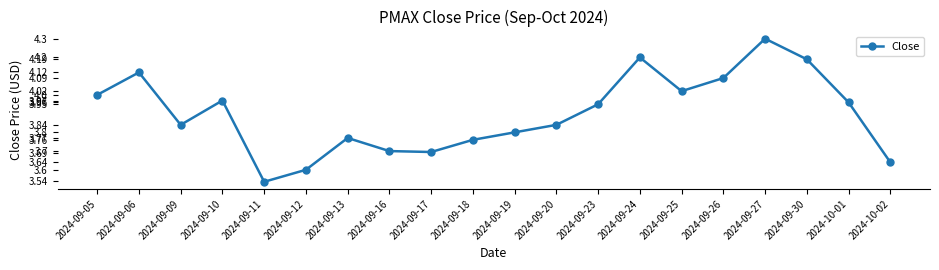

What is the sum of the values at 2024-10-01 and 2024-09-05?

8.0